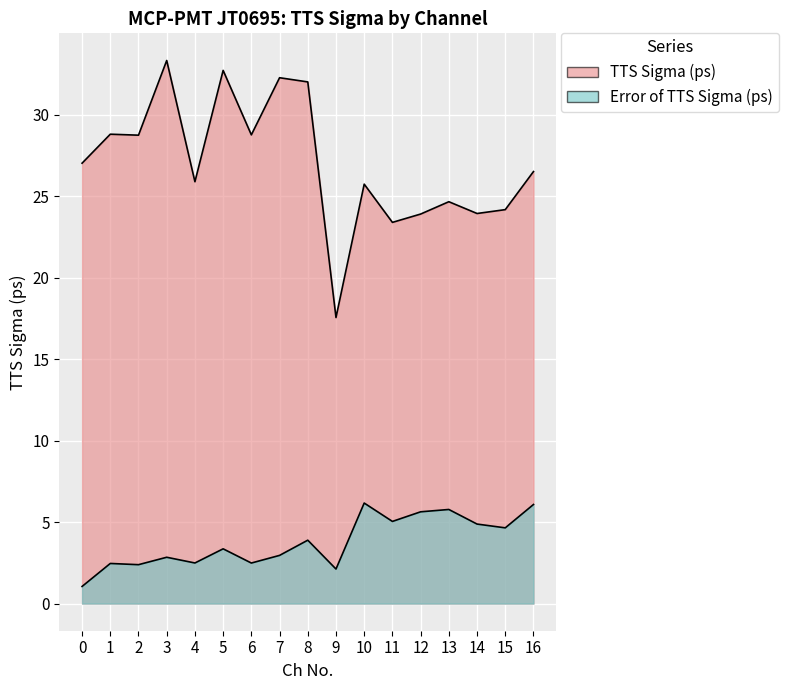

Count the number of categories in the chart.

17